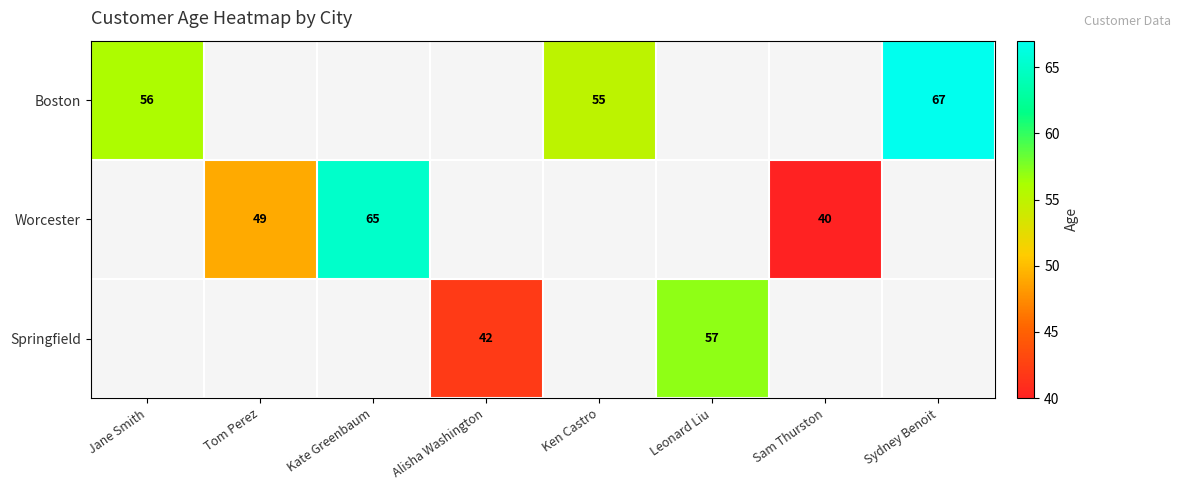

What is the sum of the Worcester values at Kate Greenbaum and Sam Thurston?

105